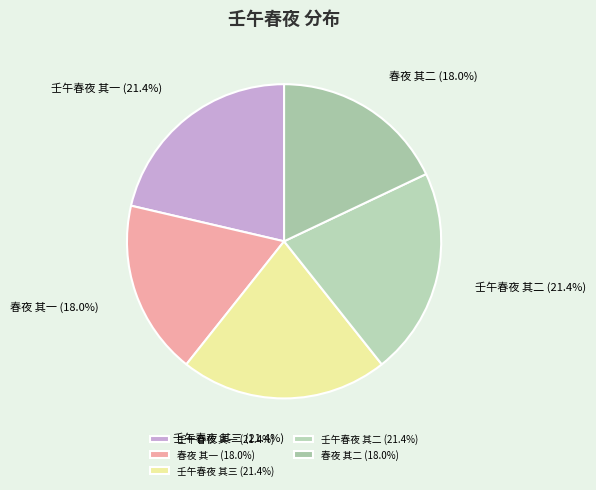

What percentage do 春夜 其一 and 春夜 其二 together represent?

35.9%